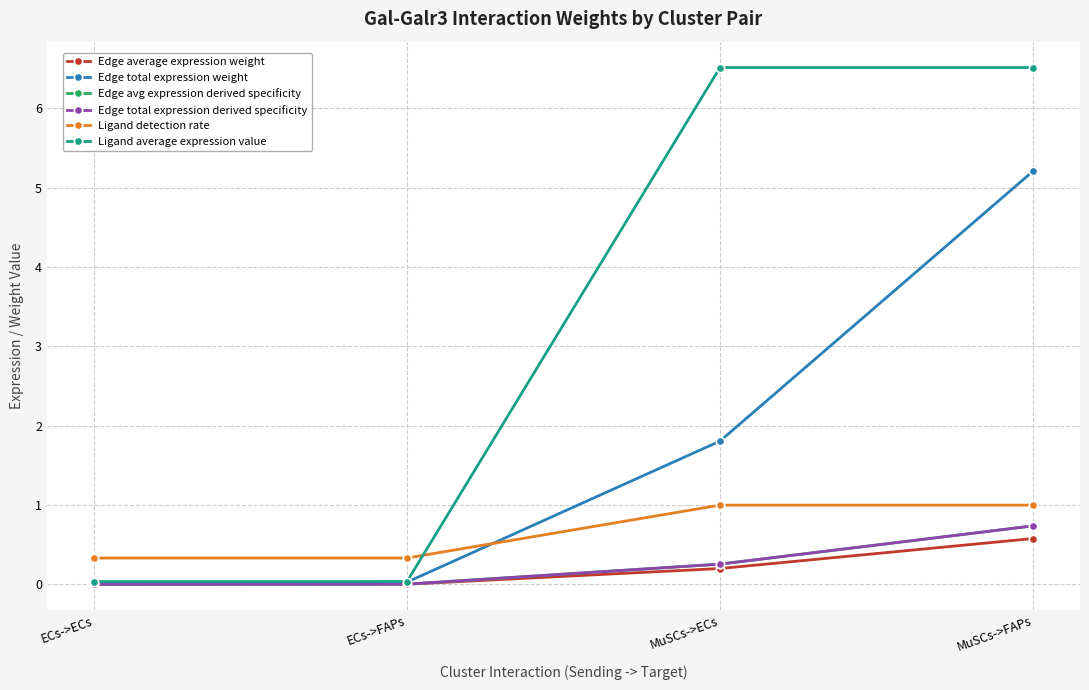

Which category has the highest value across all series?

MuSCs->ECs